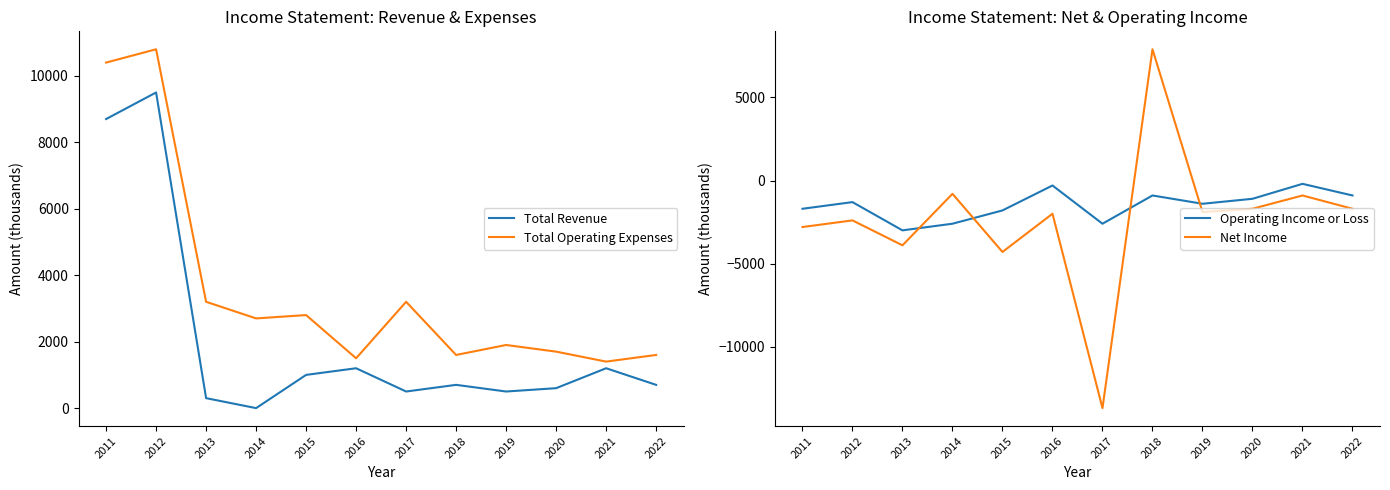

What is the difference between the highest and lowest values at 2021?

2300